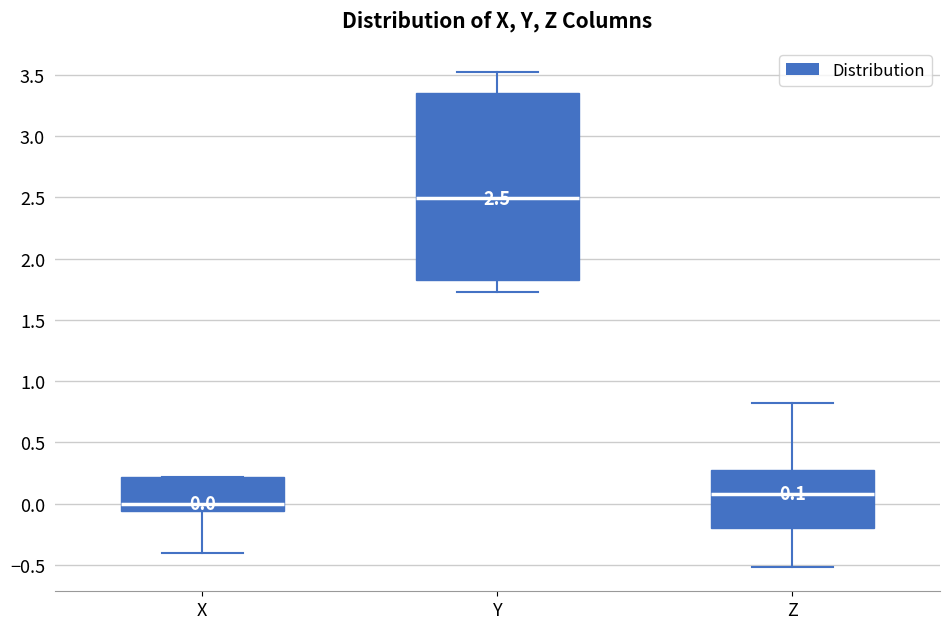

Which box's median line is the highest?

Y